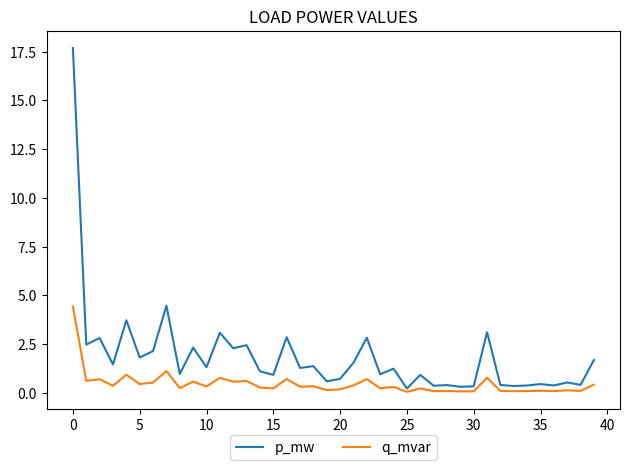

Which series has the largest range (max minus min)?

p_mw